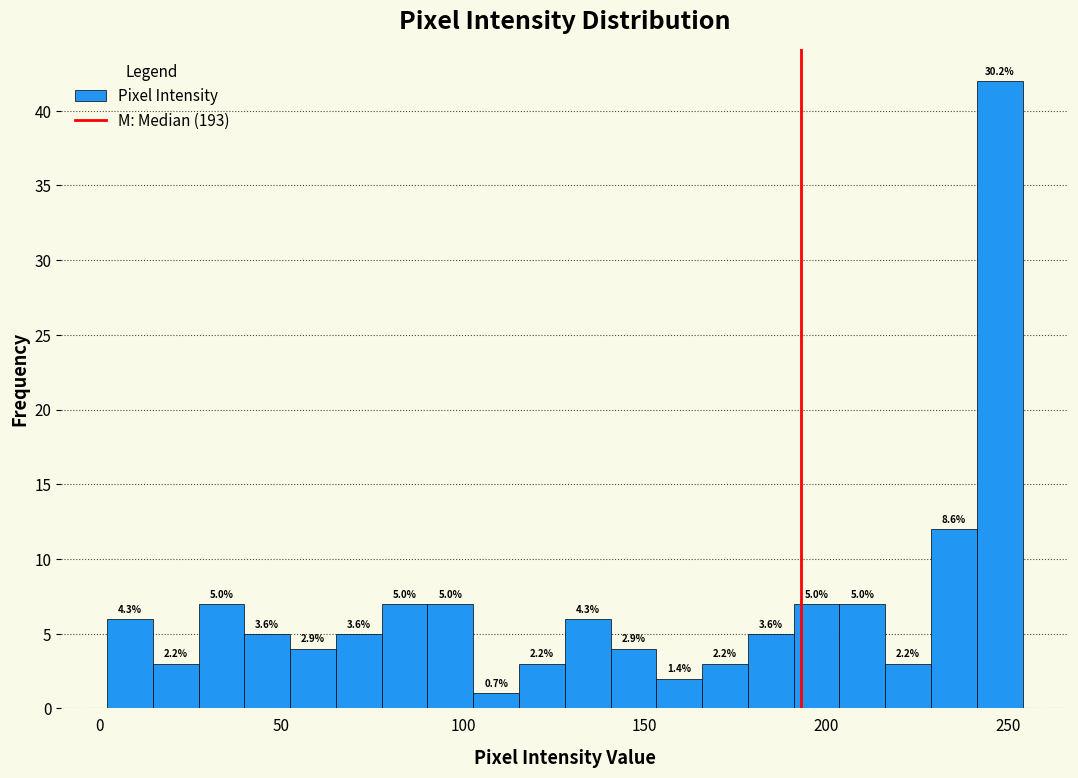

Around what value on the x-axis is the tallest bar? Give the approximate position of its centre, as read against the axis.

250